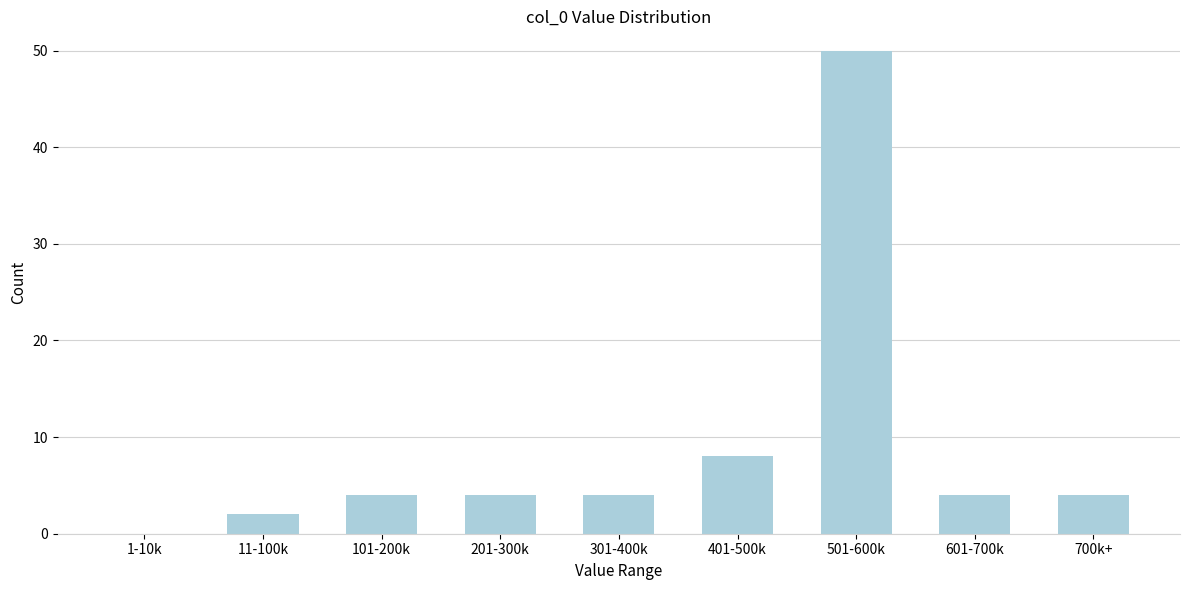

Reading right to left, transcribe all the data shown in this chart.

700k+=4	601-700k=4	501-600k=50	401-500k=8	301-400k=4	201-300k=4	101-200k=4	11-100k=2	1-10k=0